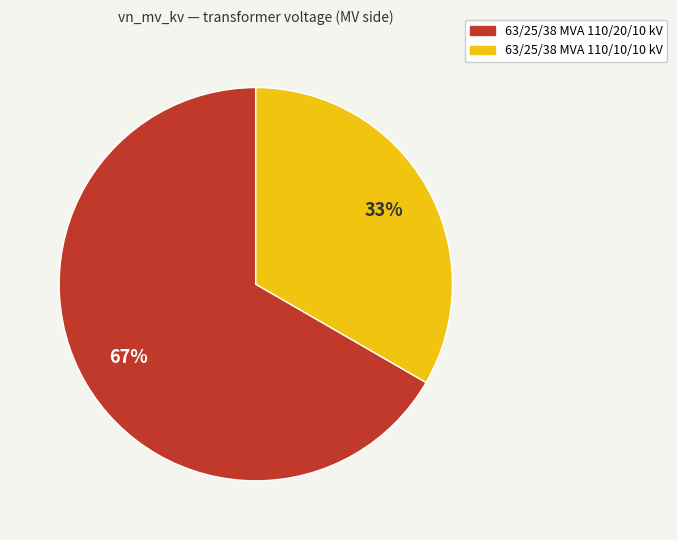

True or false: 63/25/38 MVA 110/20/10 kV accounts for 53% of the total.

False